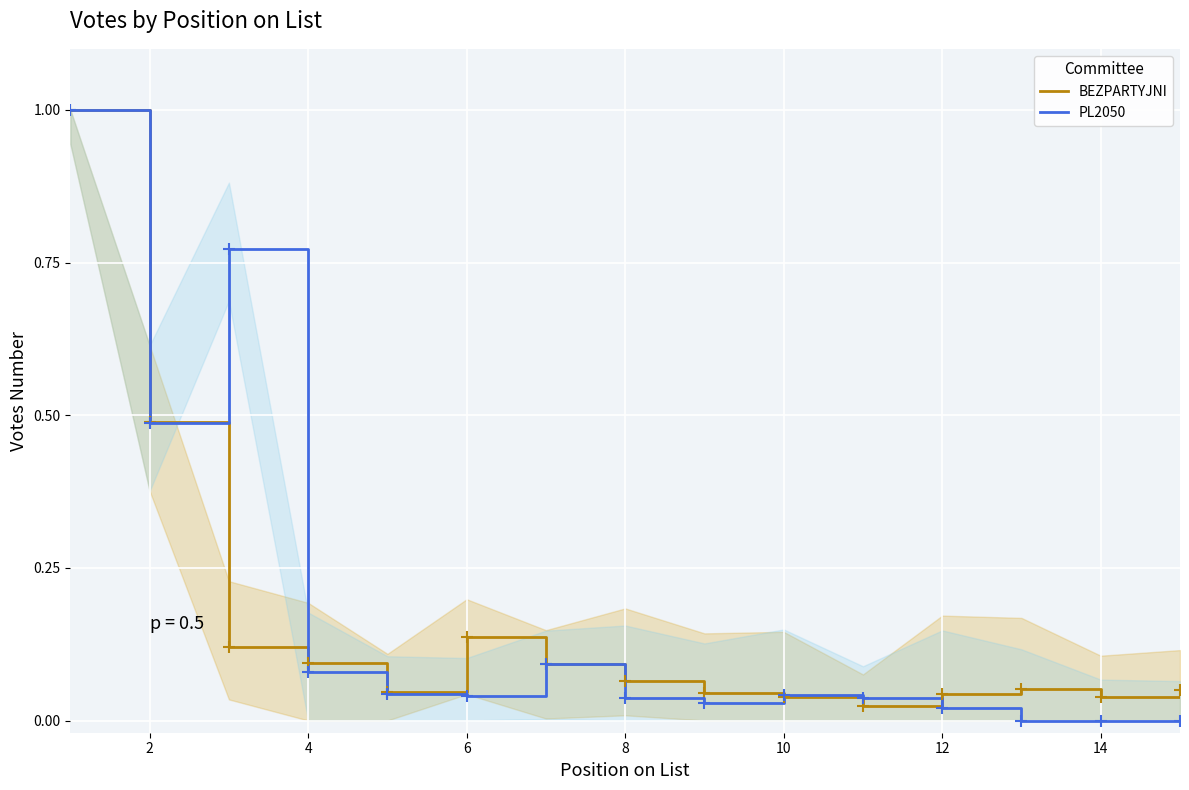

Which series has the largest range (max minus min)?

PL2050